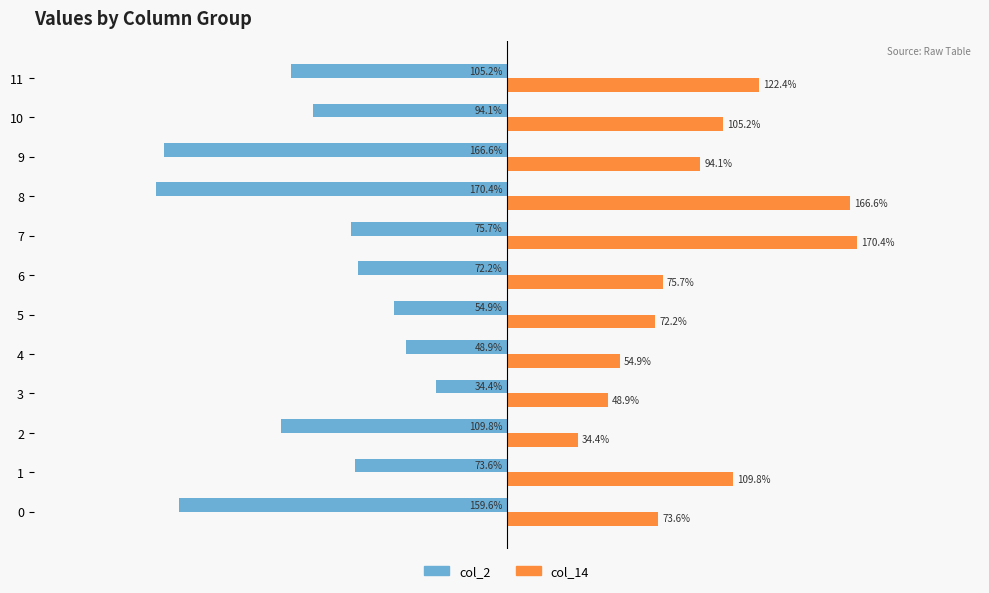

Between 6 and 11, which series saw the biggest shift?

col_14